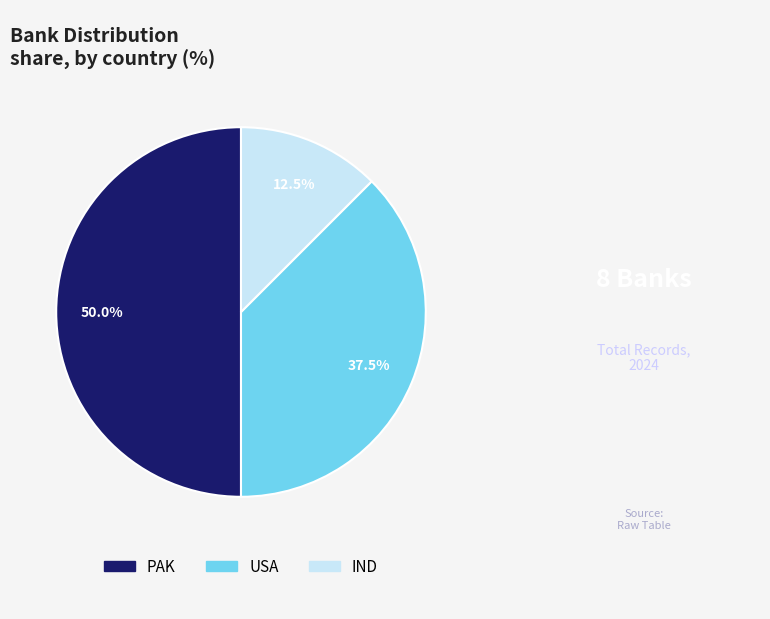

Rank the categories by value from highest to lowest.

PAK, USA, IND